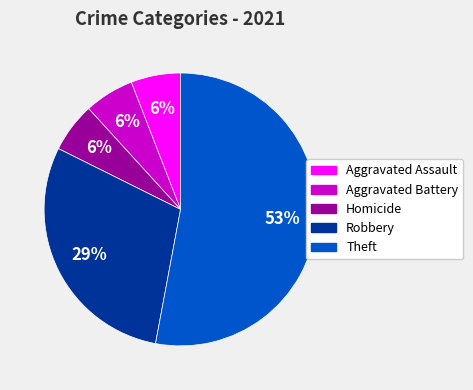

Is it true that Homicide is 6% of the pie?

True